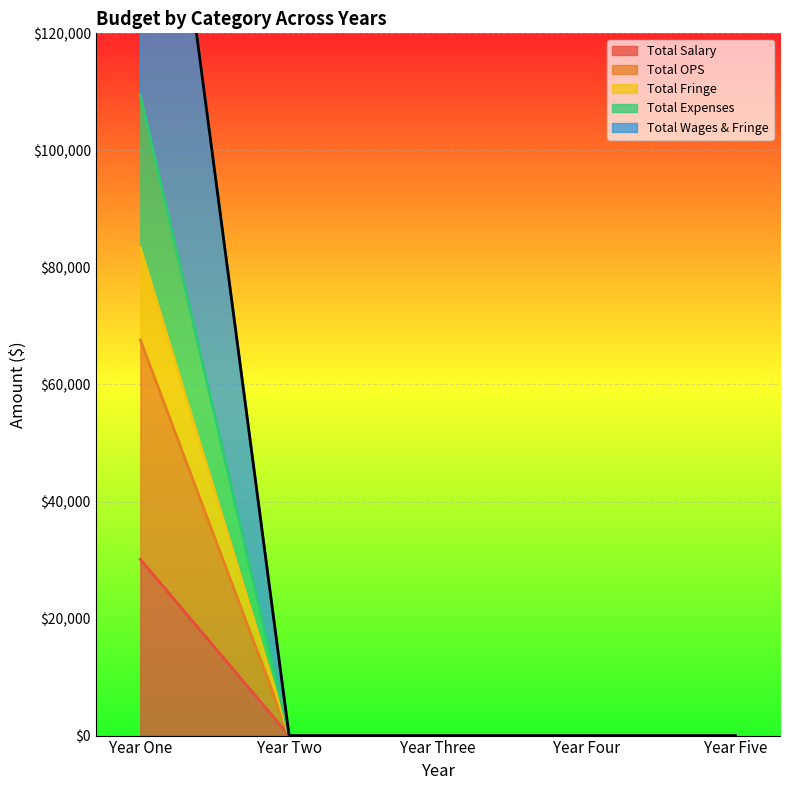

What is the label of the 5th point from the left?

Year Five